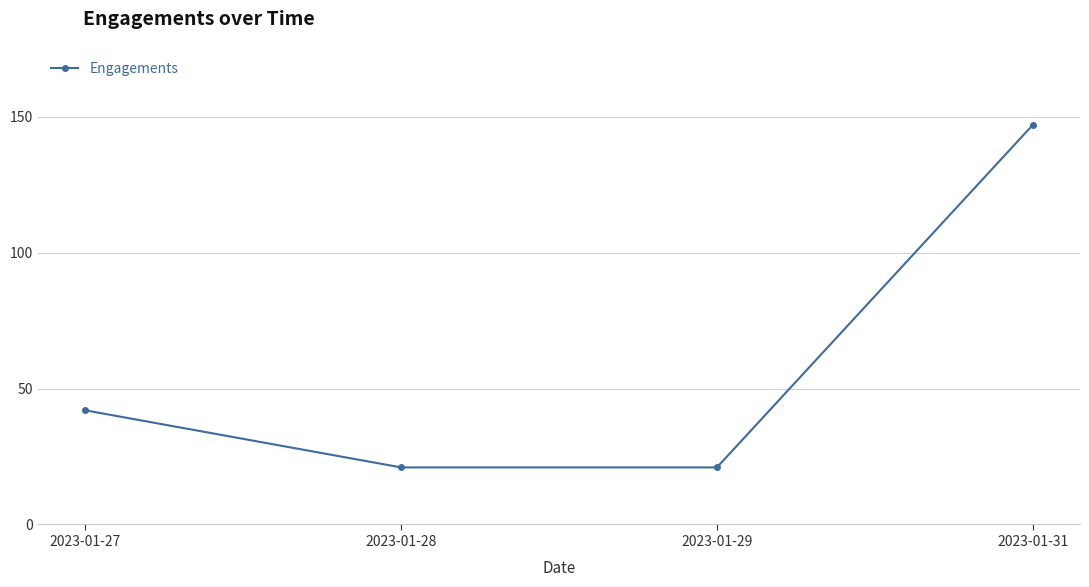

What is the change in value from 2023-01-27 to 2023-01-28?

-21